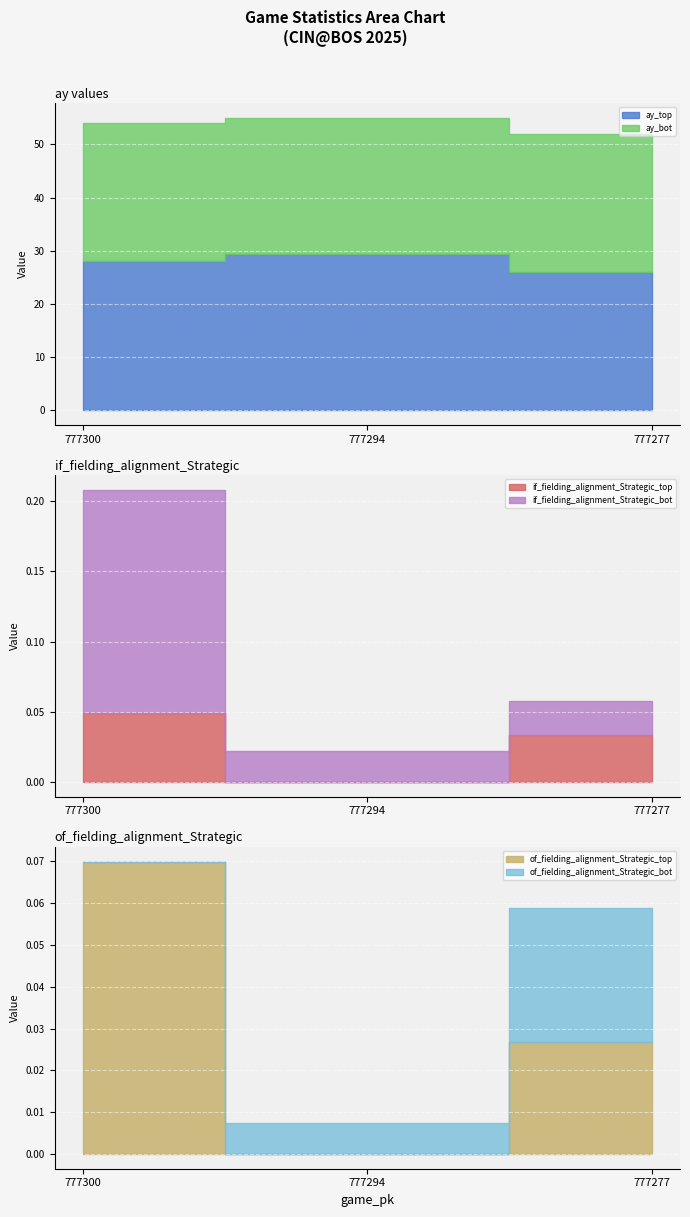

List the series in order of their peak value, lowest first.

of_fielding_alignment_Strategic_bot, if_fielding_alignment_Strategic_top, of_fielding_alignment_Strategic_top, if_fielding_alignment_Strategic_bot, ay_bot, ay_top